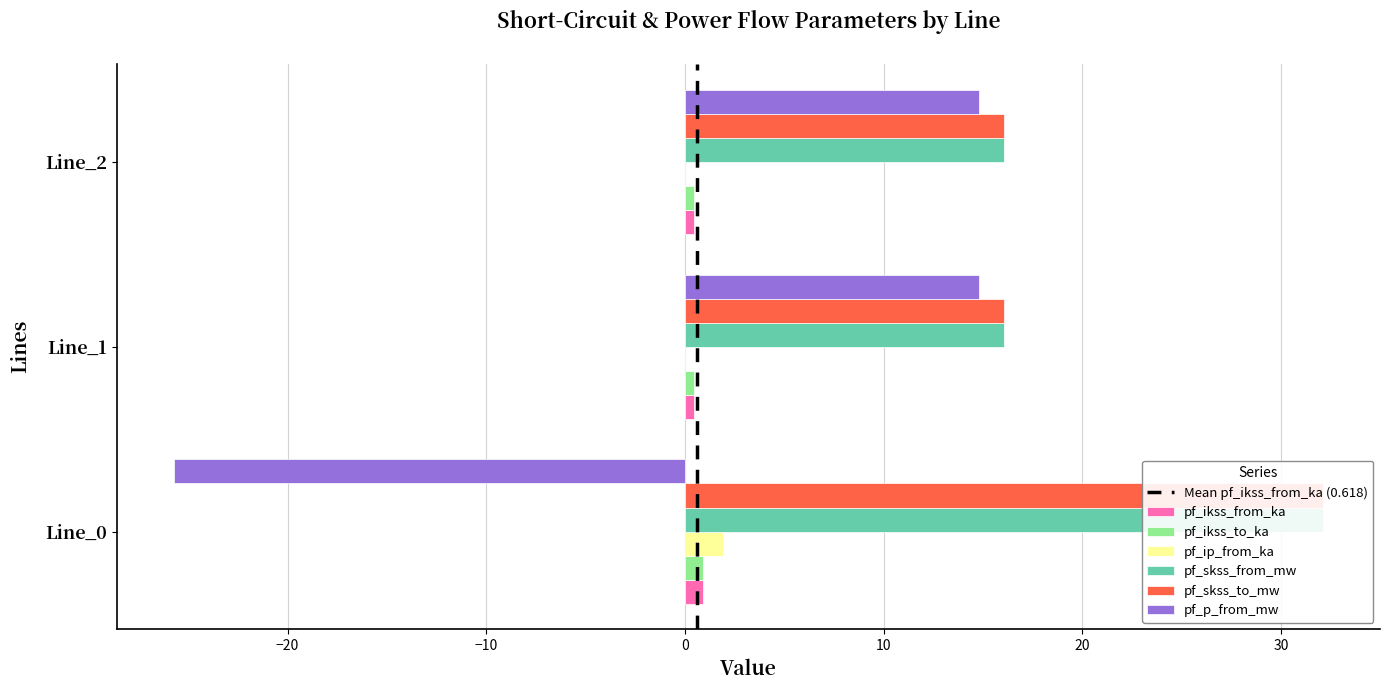

What is the average value of the pf_ikss_from_ka series?

21.4